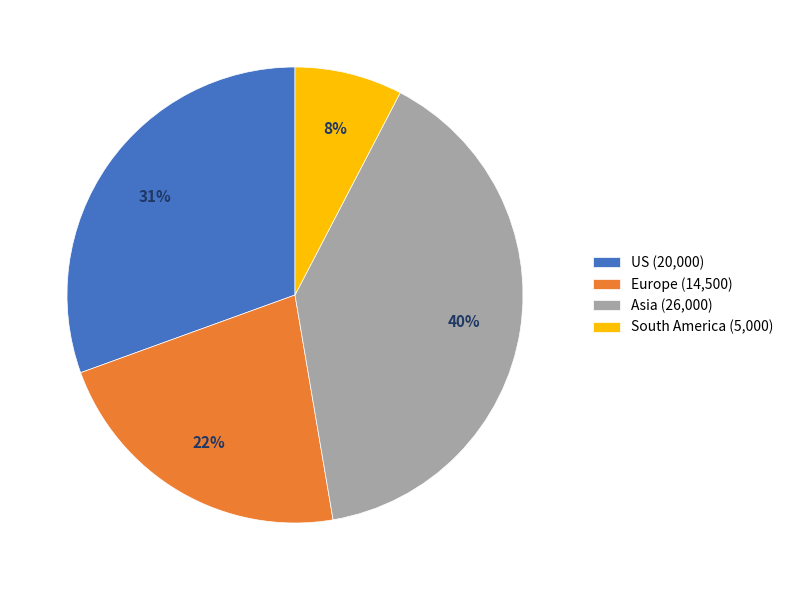

Between Asia (26,000) and US (20,000), which is larger?

Asia (26,000)